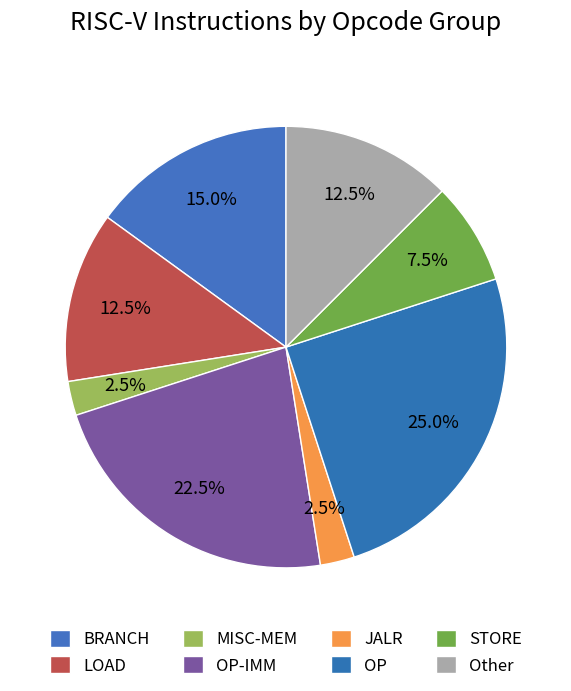

True or false: MISC-MEM accounts for 3% of the total.

True